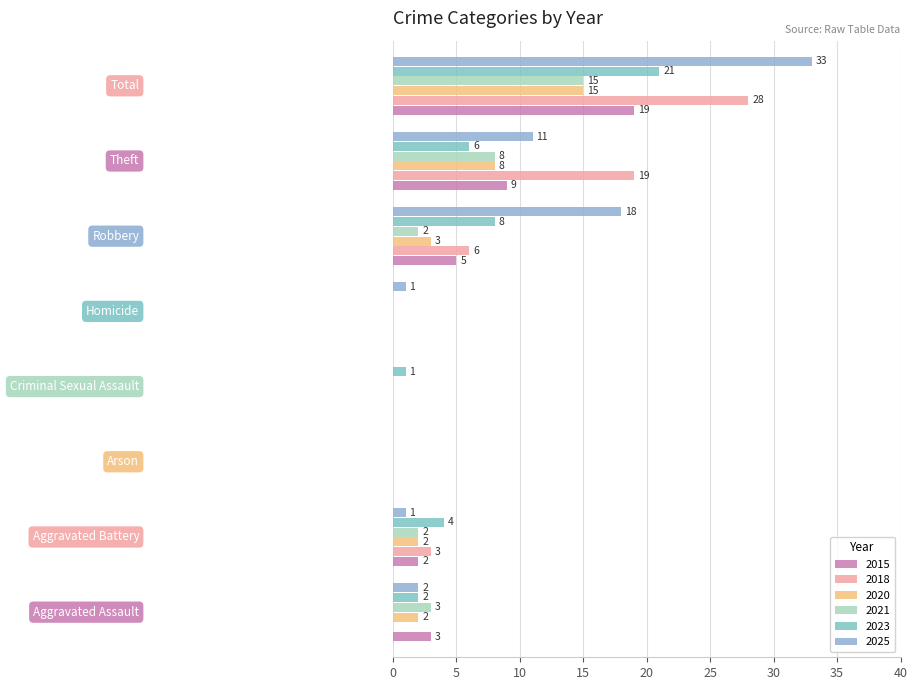

How many categories are shown in the chart?

8